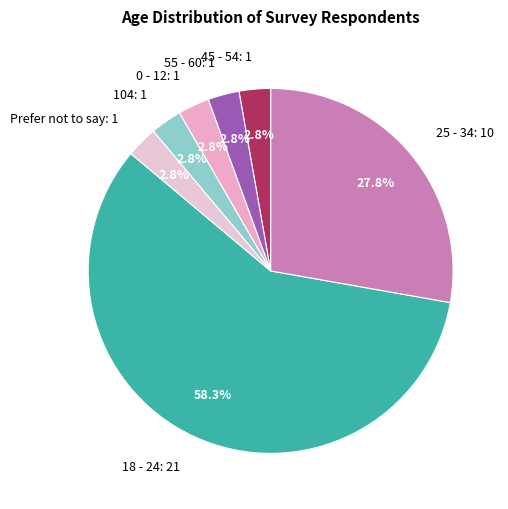

Is there any slice that represents more than half of the pie?

Yes